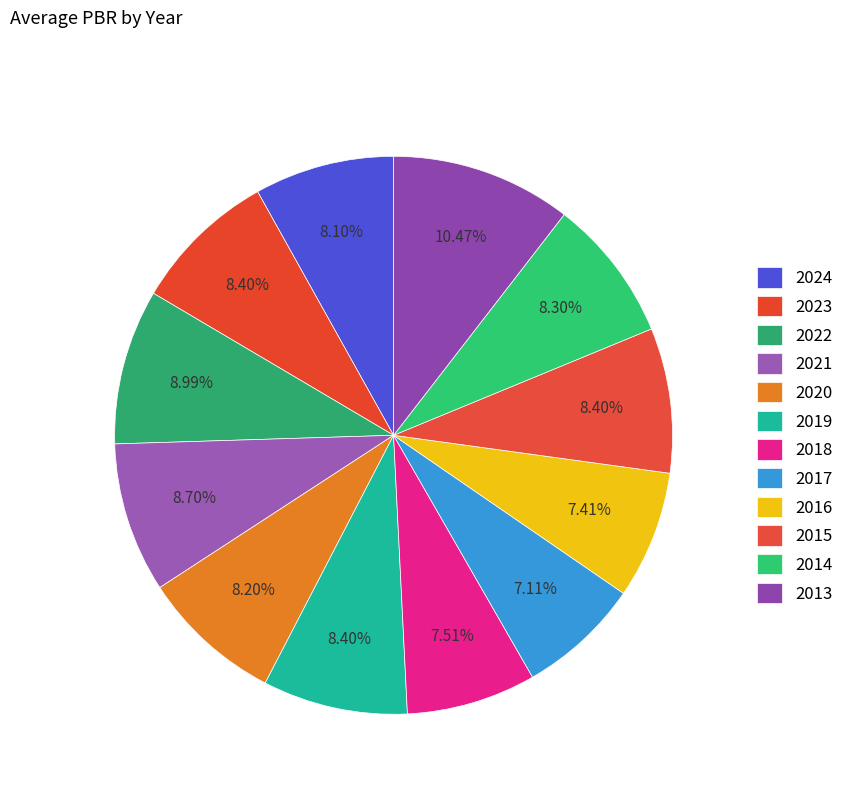

How many slices are in this pie chart?

12